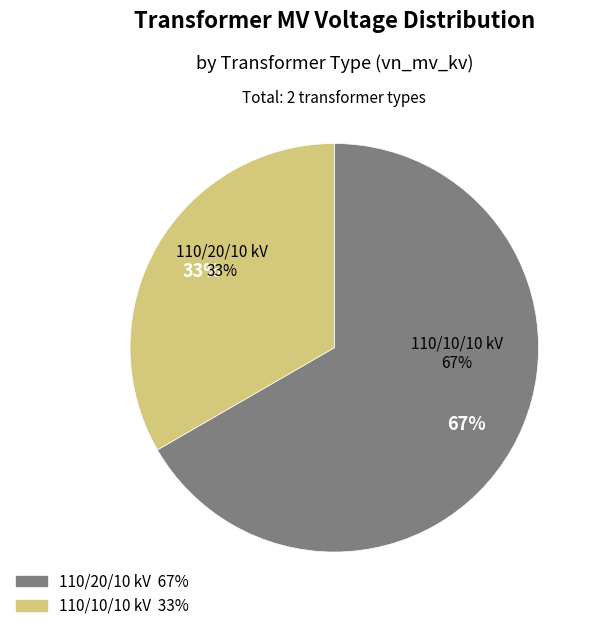

Is there any slice that represents more than half of the pie?

Yes